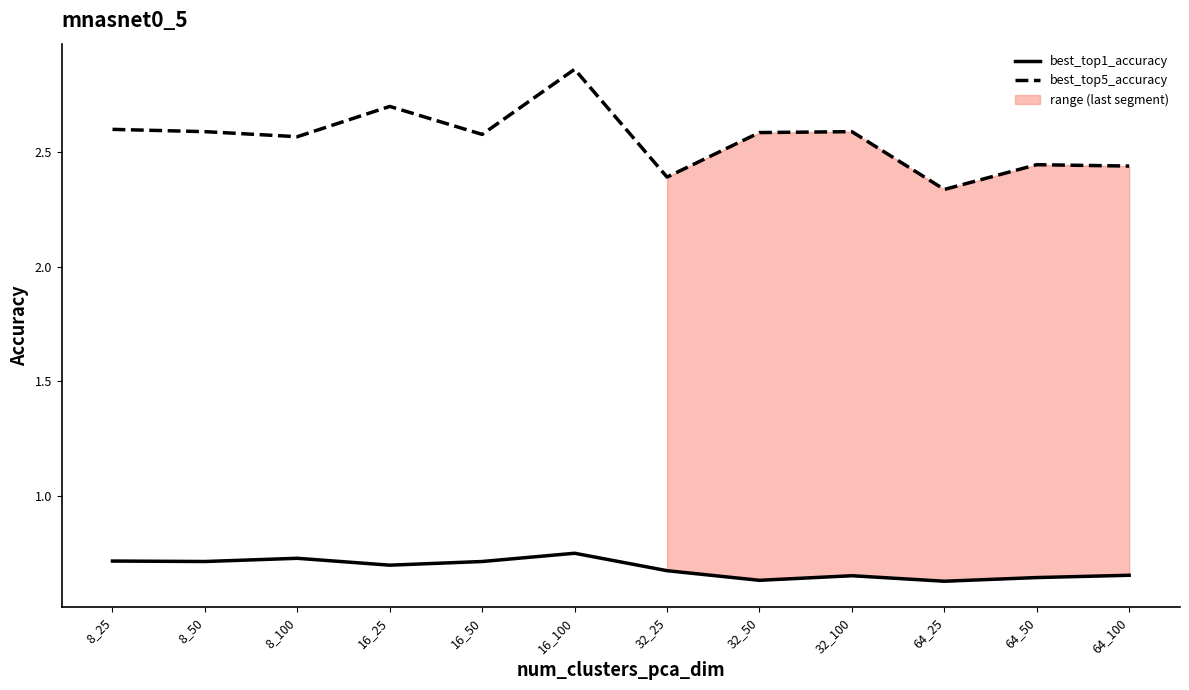

Rank the series by their maximum value, from lowest to highest.

best_top1_accuracy, best_top5_accuracy